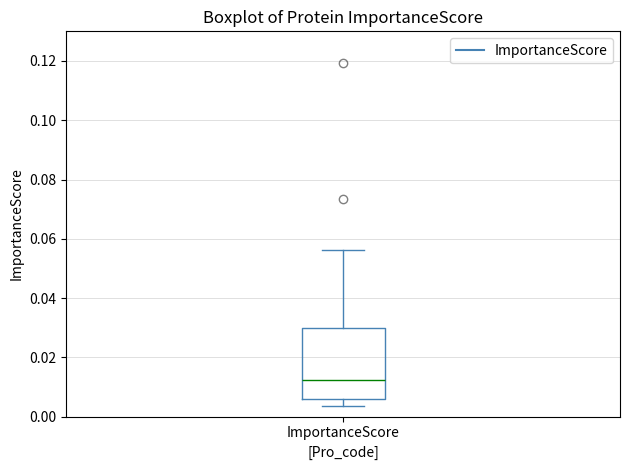

Read this box plot against the y-axis: the position of the median line, the range covered by the box, and the ends of both whiskers. The values are not printed on the chart, so give them approximately, as read against the axis.

median 0.012, box 0.006 to 0.030, whiskers 0.004 to 0.056